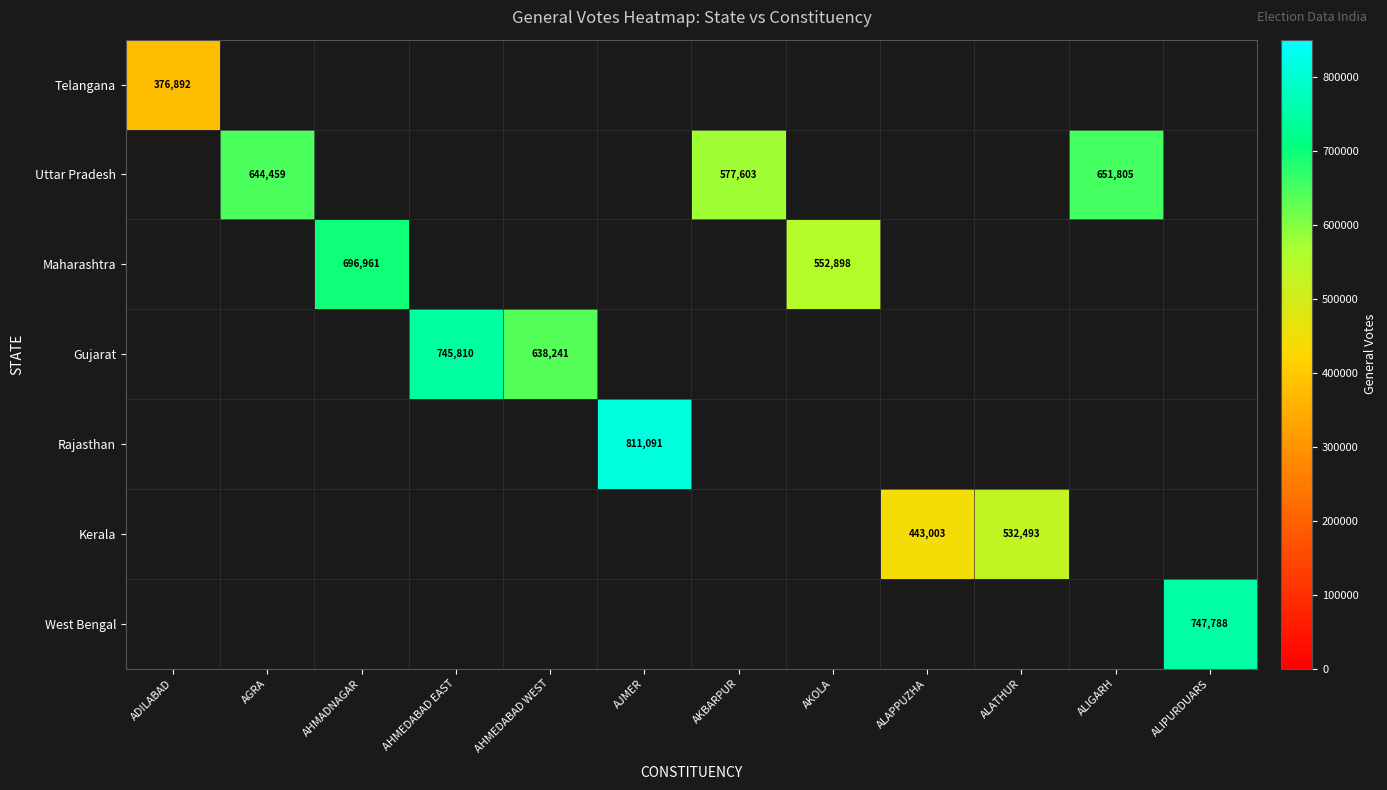

Is the value of Telangana at AJMER greater than the value of Gujarat at ADILABAD?

No